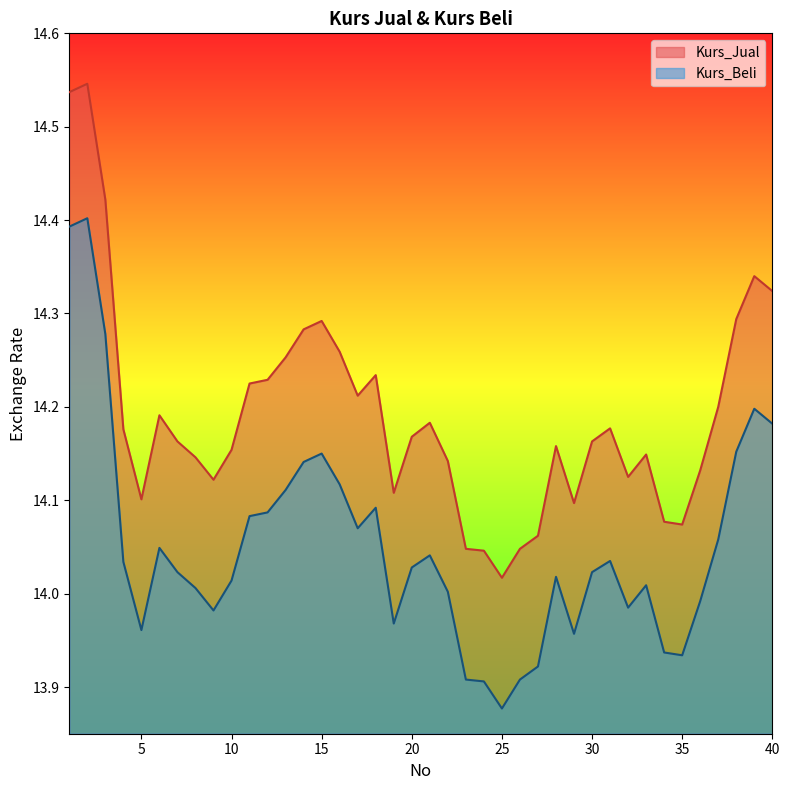

Which category has the highest value in the Kurs_Beli series?

2